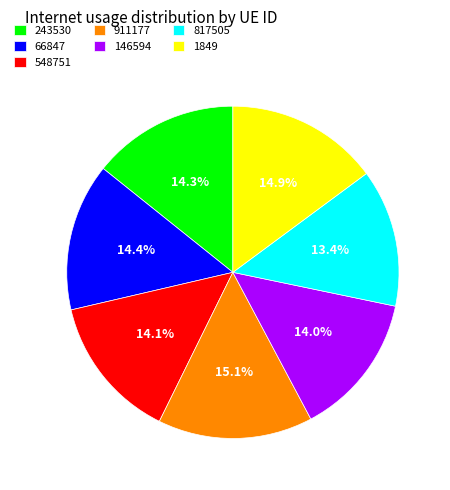

What percentage do 66847 and 548751 together represent?

28.4%